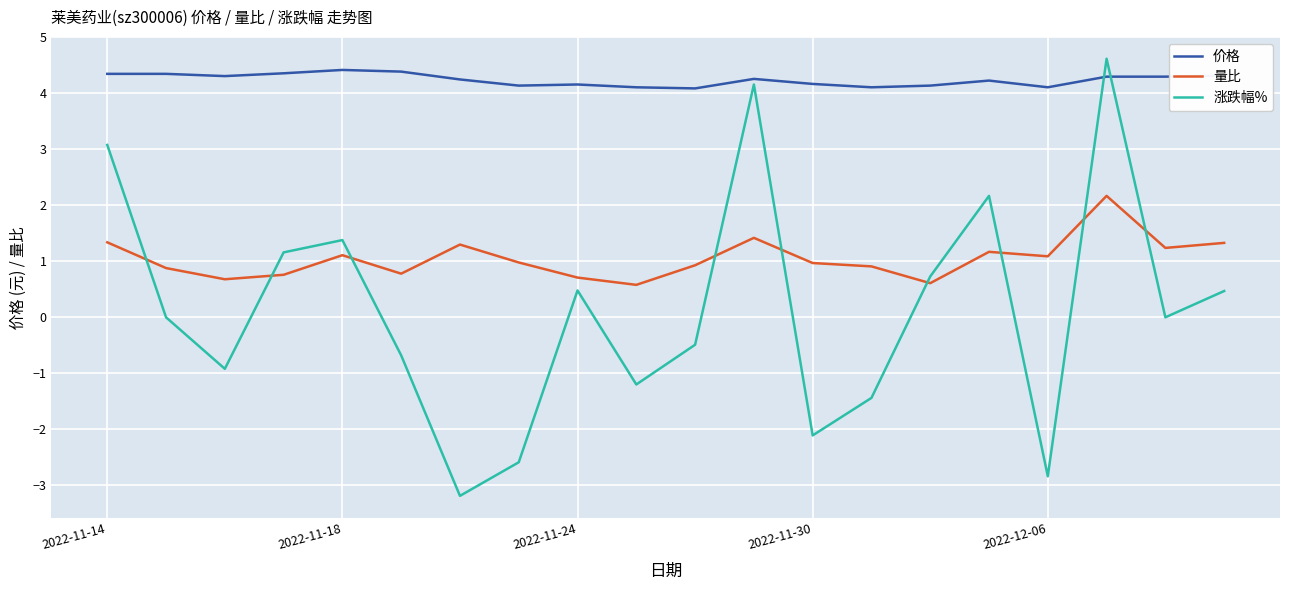

List the series in order of their overall mean, lowest first.

涨跌幅%, 量比, 价格